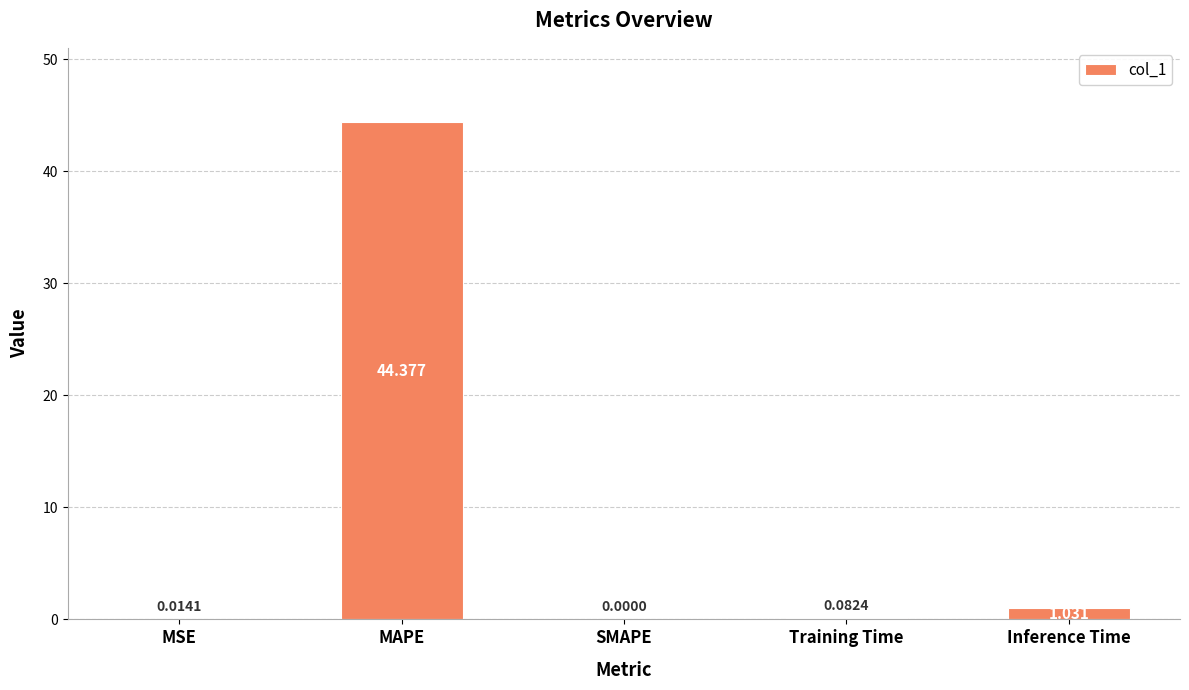

The value at SMAPE is -14.7. True or false?

False